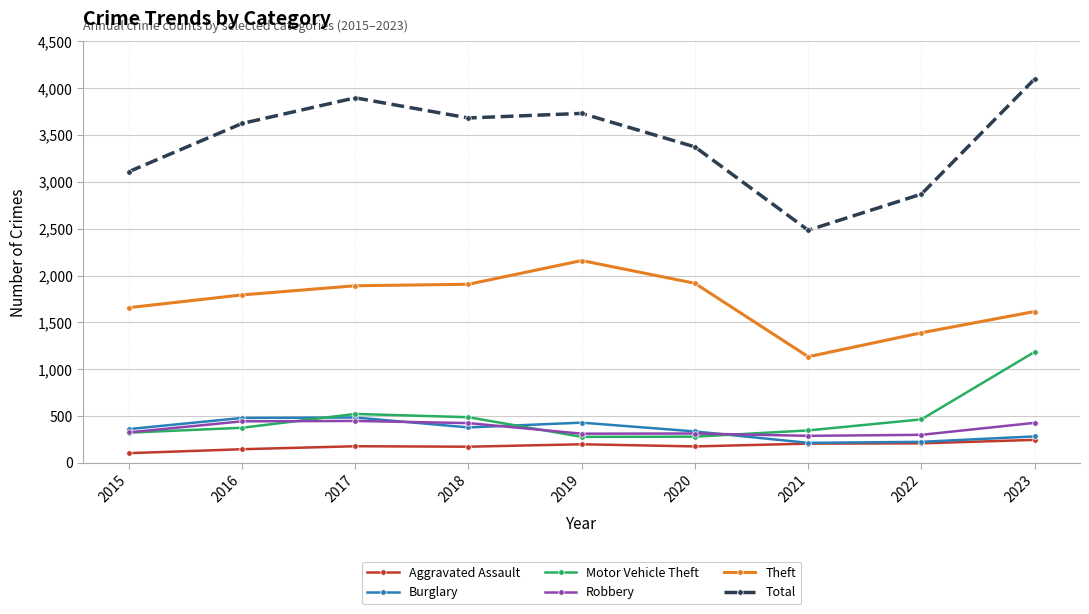

At which category is the sum across all series the highest?

2023